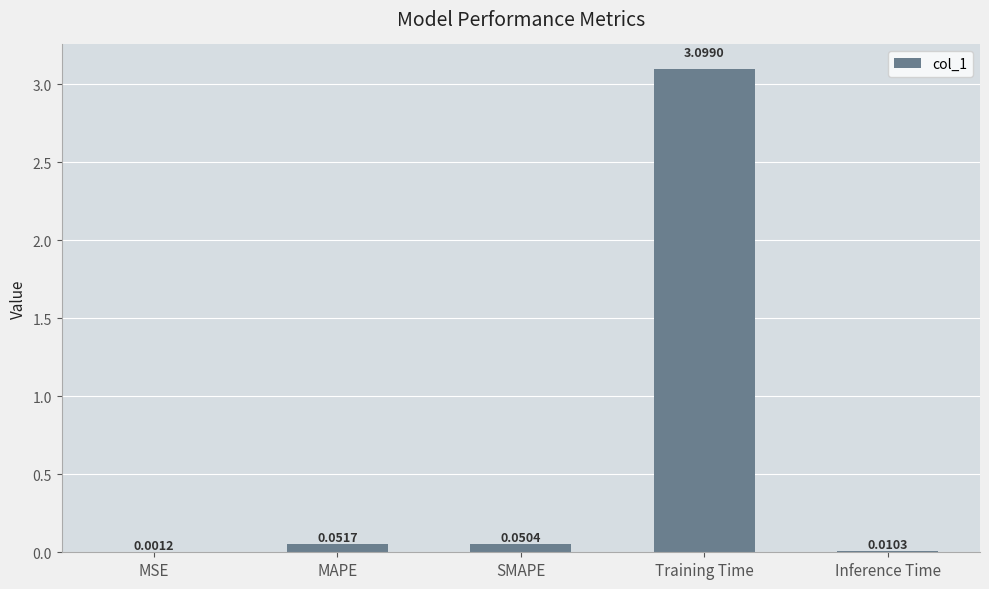

What is the sum of all values?

3.2